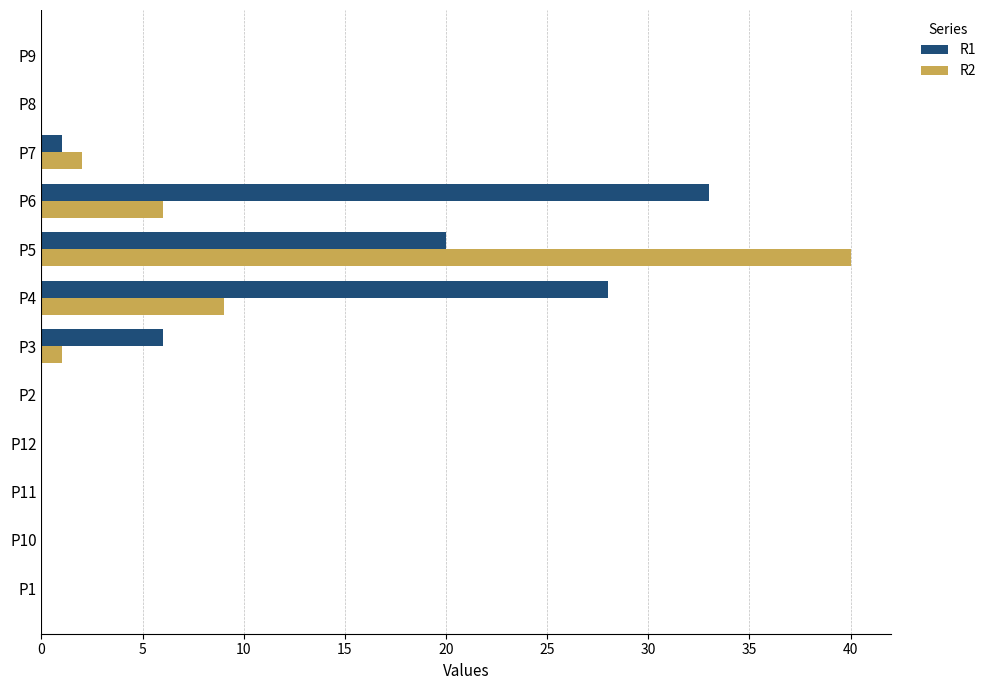

Which series has the largest total across all categories?

R1